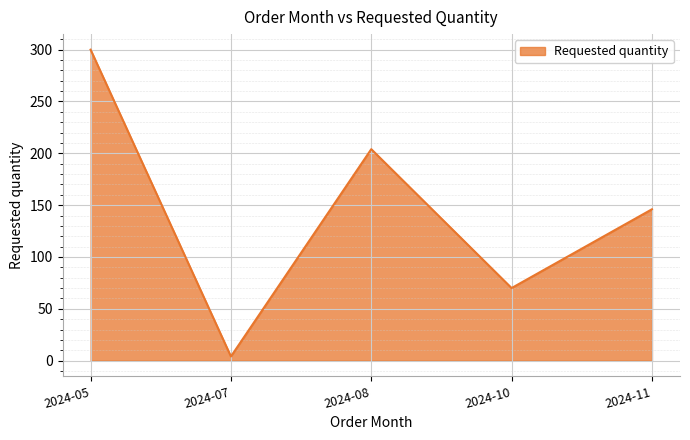

What is the smallest value displayed?

4